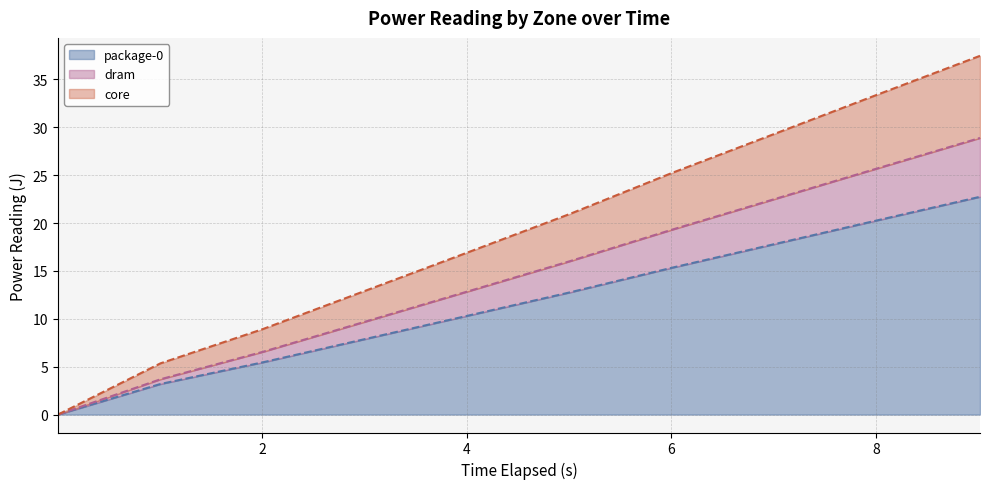

What is the highest value of the package-0 series?

22.7